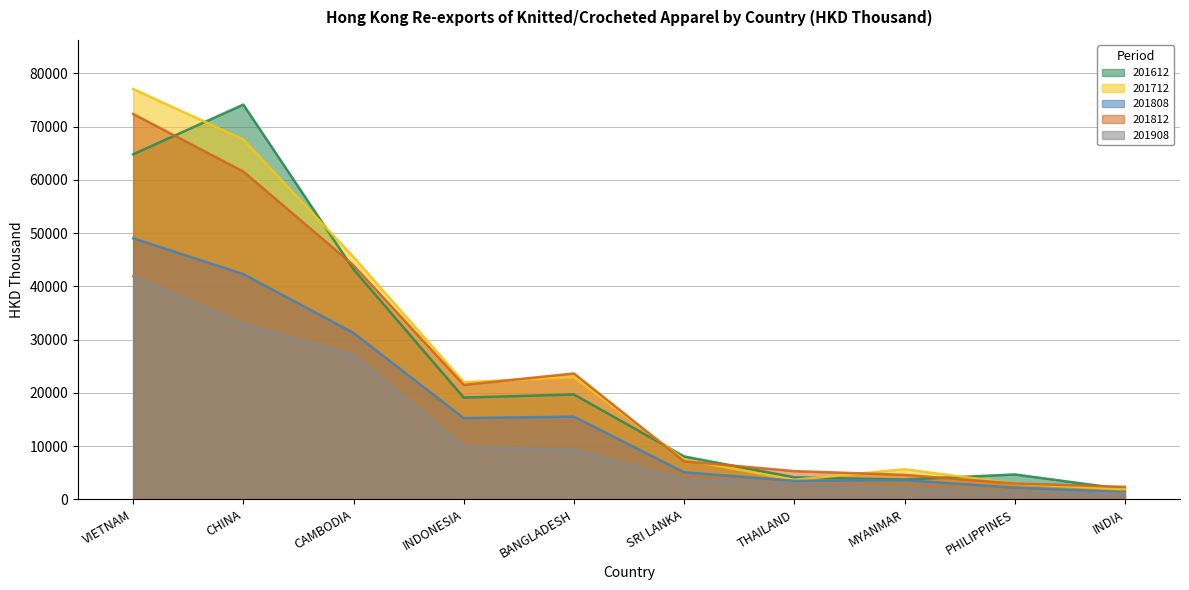

What is the value of the 201712 point at the 8th from the left?

5639.7